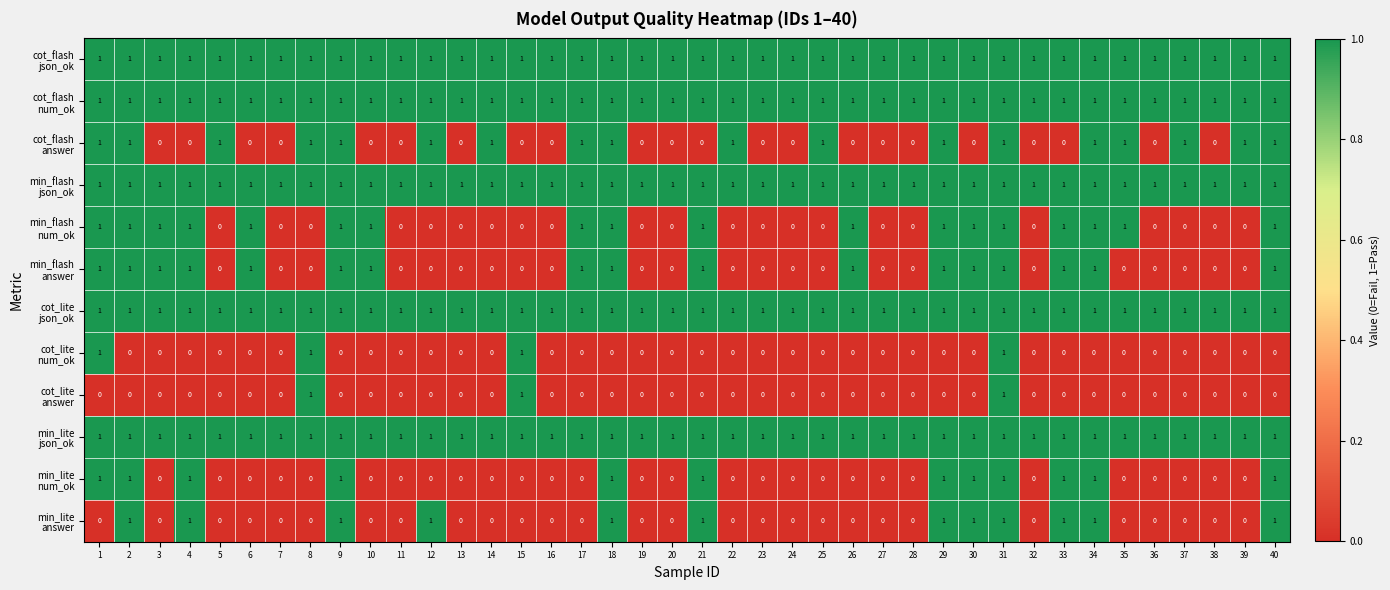

At which category is the sum across all series the highest?

31